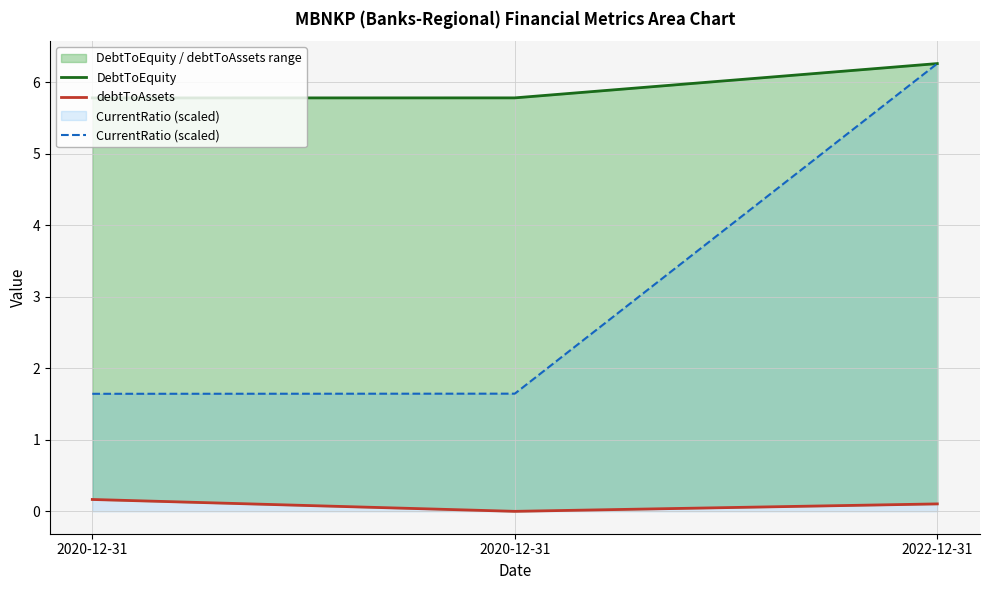

What is the difference between the highest and lowest values at 2020-12-31?

5.6